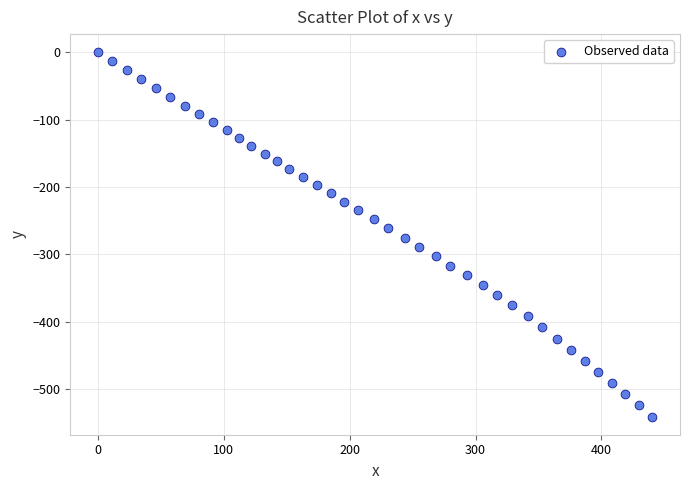

What is the range of Y values (max minus min)?

540.8